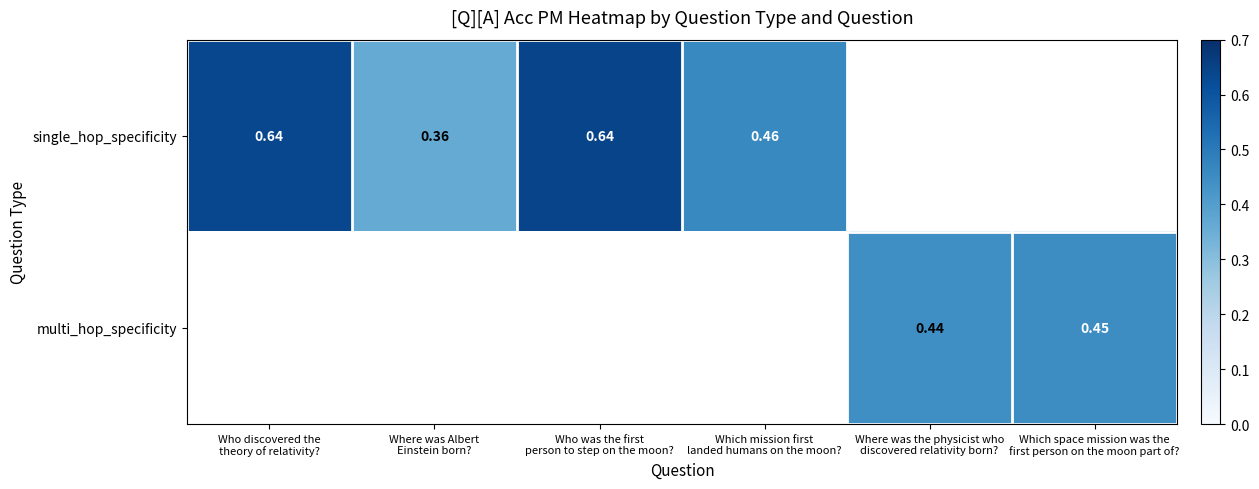

Which series has the largest range (max minus min)?

single_hop_specificity